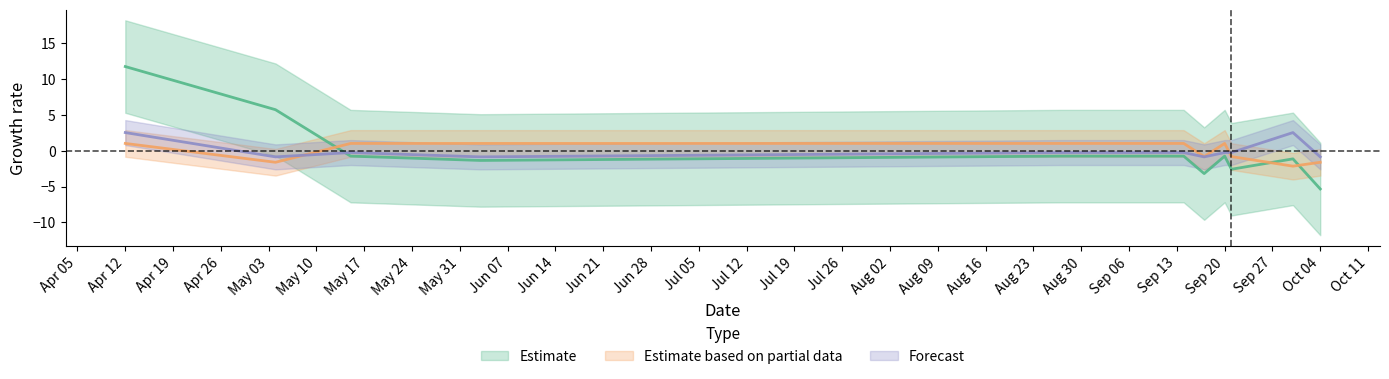

At which label does TB first exceed 1?

Apr 12